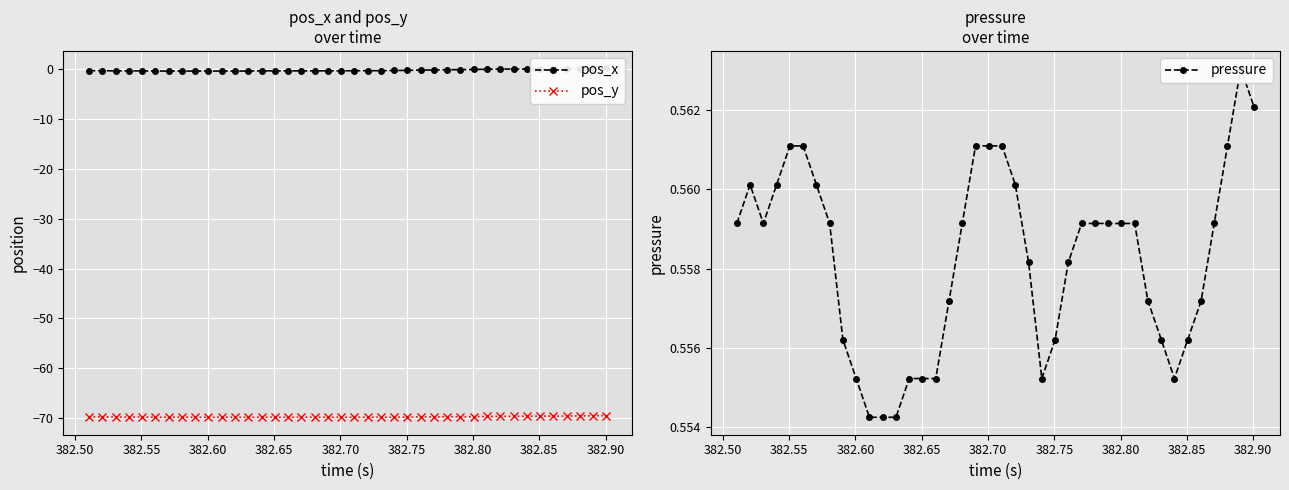

How many lines are shown in the chart?

3